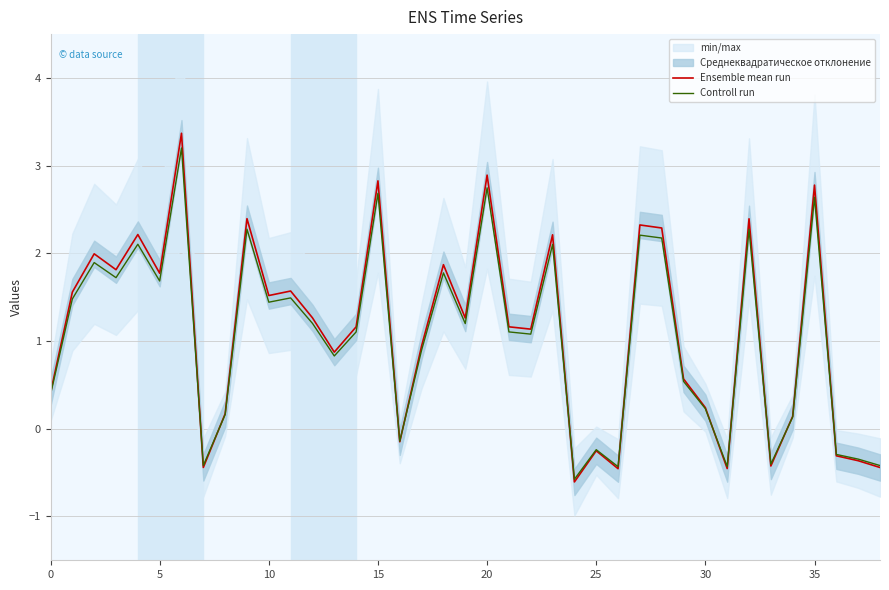

At 23, list the series in order from smallest to largest.

Controll run, Ensemble mean run